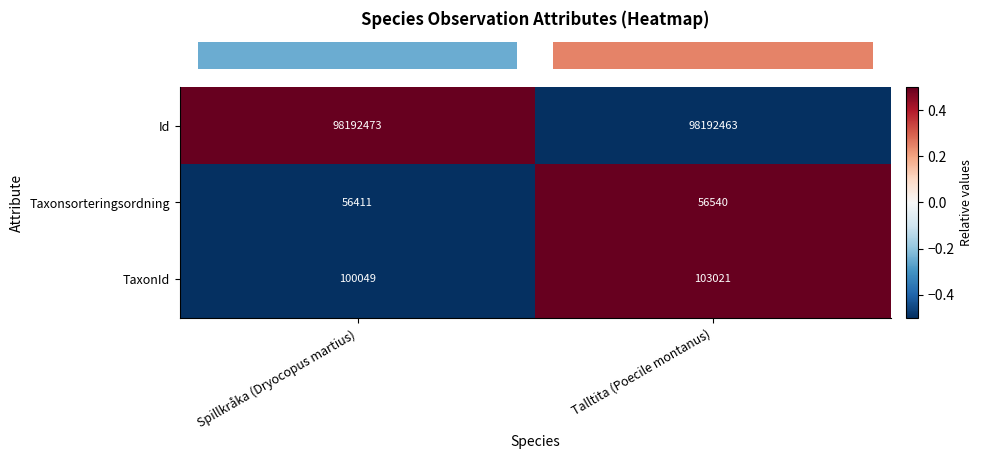

How many distinct data groups are displayed?

3